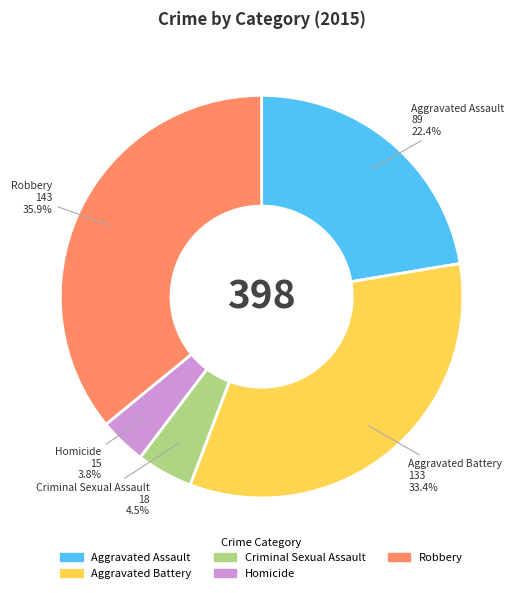

How many segments does this pie chart have?

5